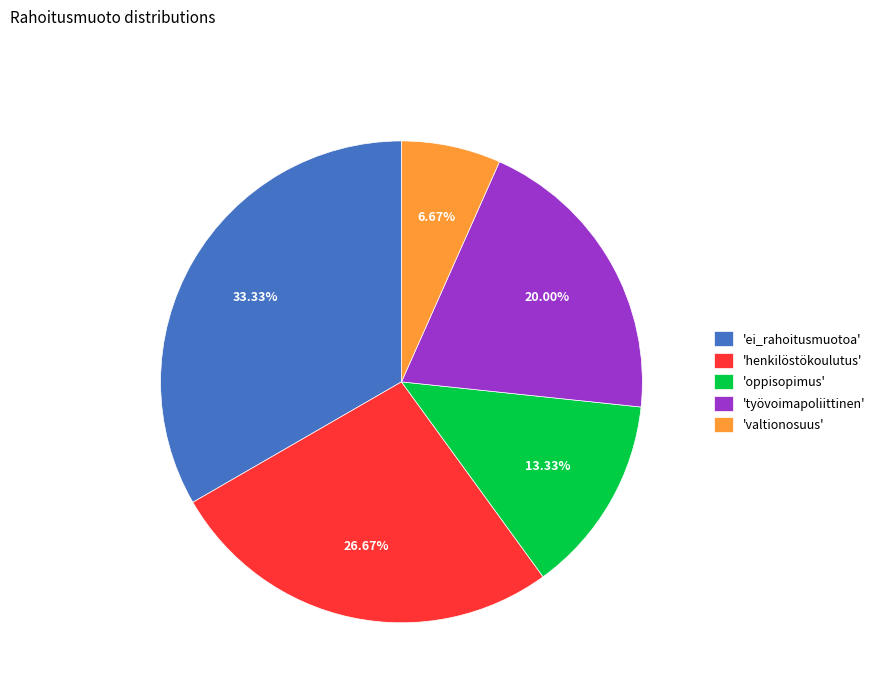

Do 'ei_rahoitusmuotoa' and 'henkilöstökoulutus' together represent more than half of the pie?

Yes